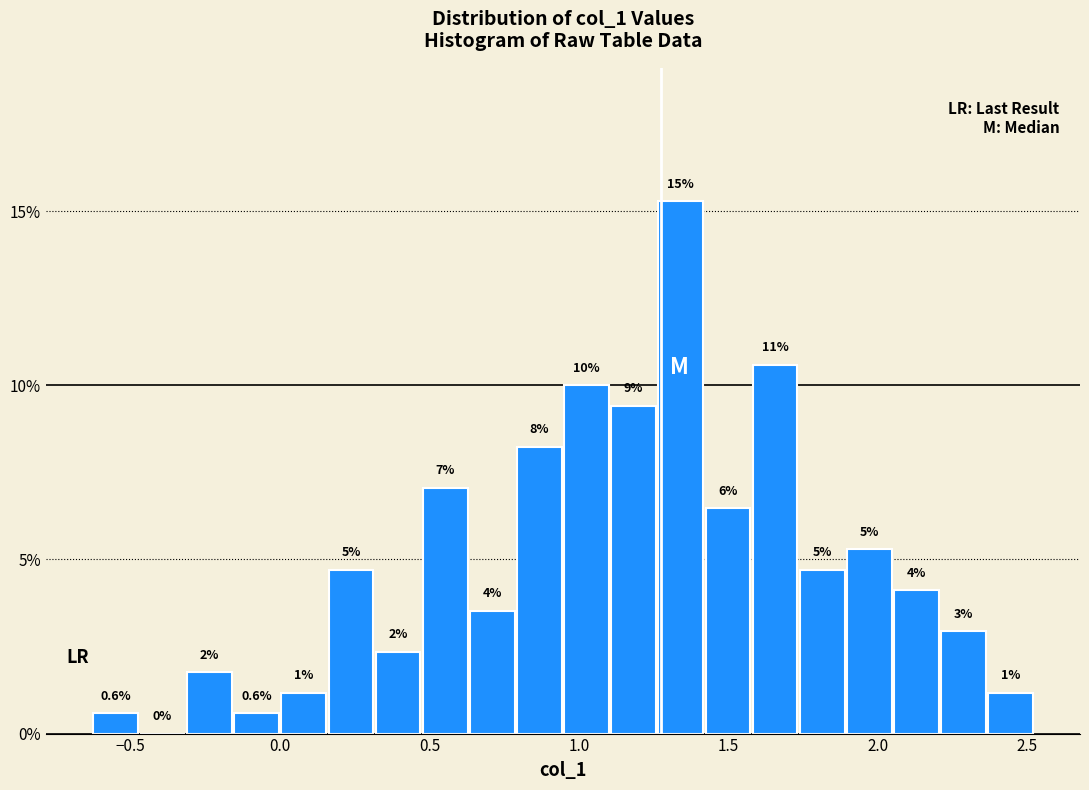

Around what value on the x-axis is the tallest bar? Give the approximate position of its centre, as read against the axis.

1.35